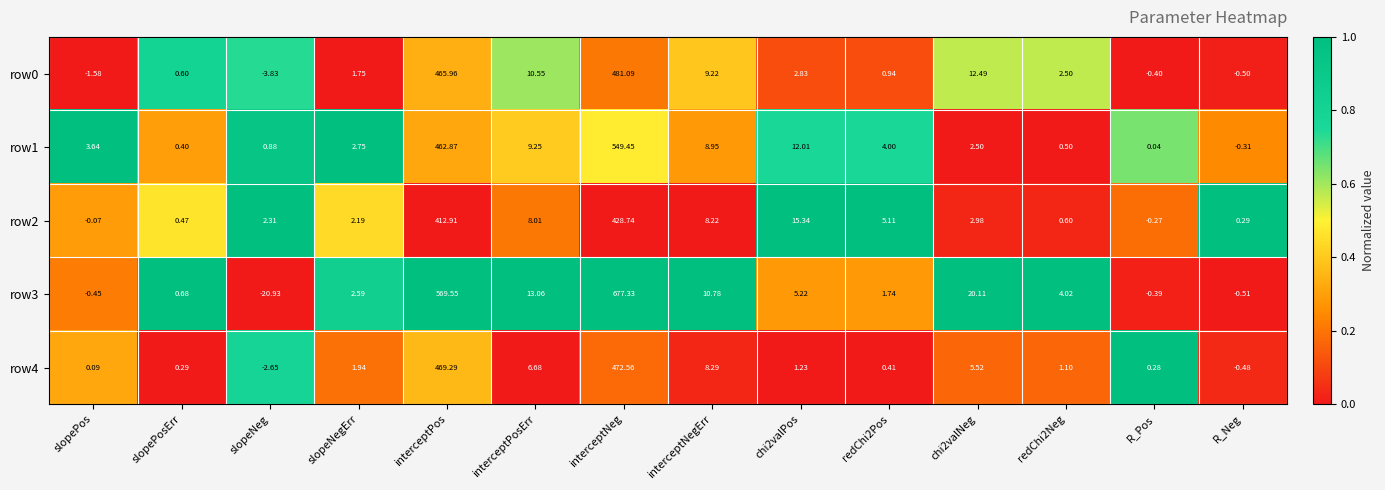

At how many categories does at least one series exceed 0?

14